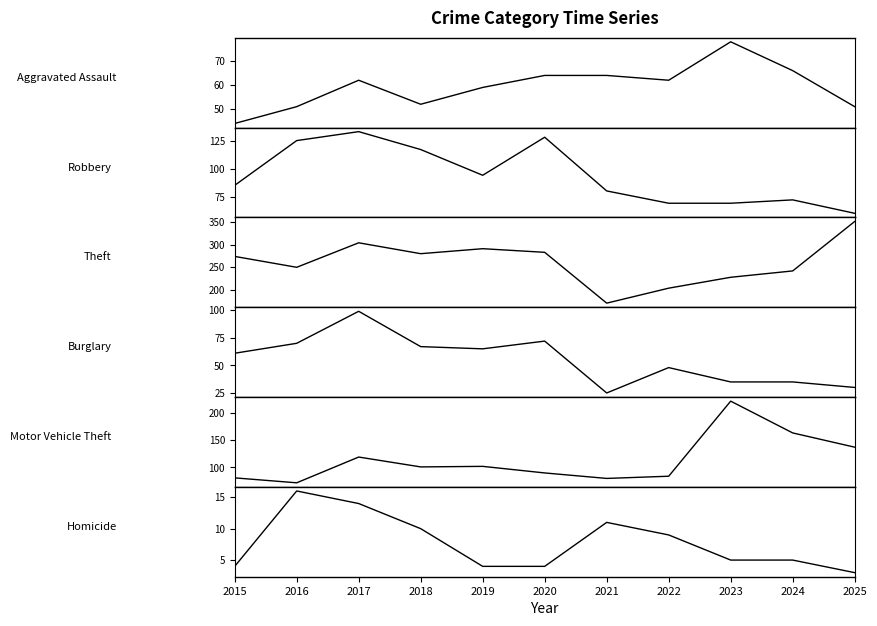

Read the Theft value at 2020, to the nearest 50.

300